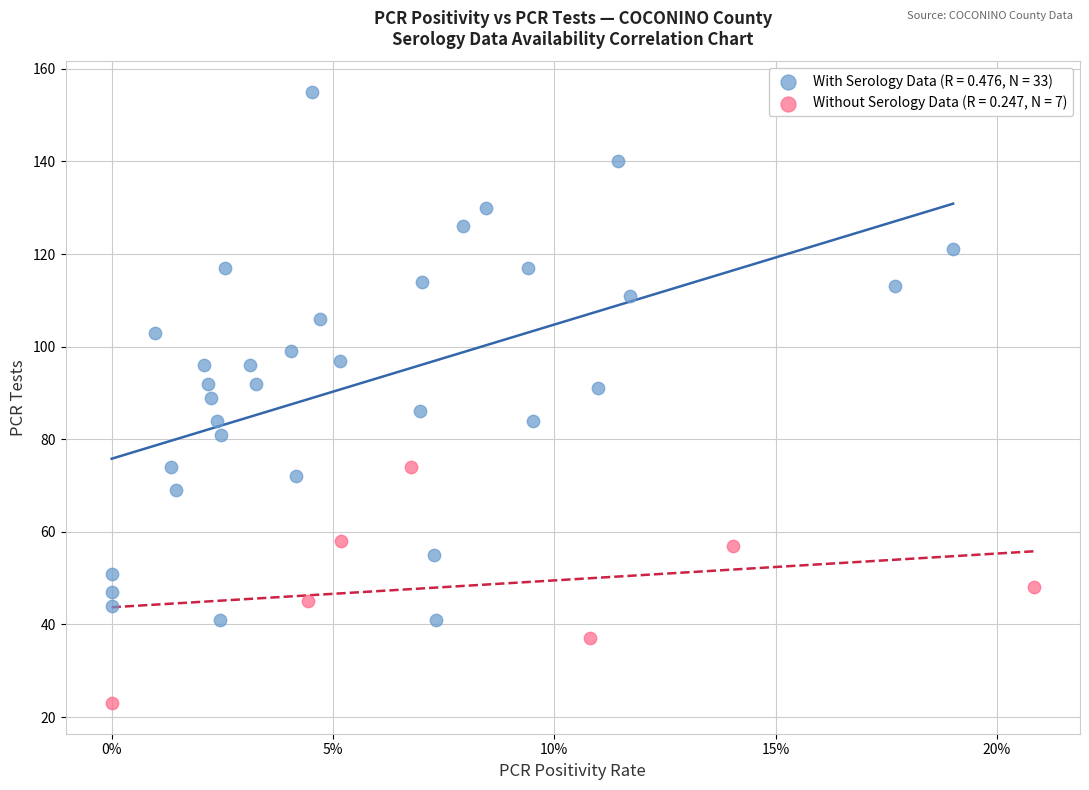

Which series reaches the maximum Y coordinate?

With Serology Data (R = 0.476, N = 33)